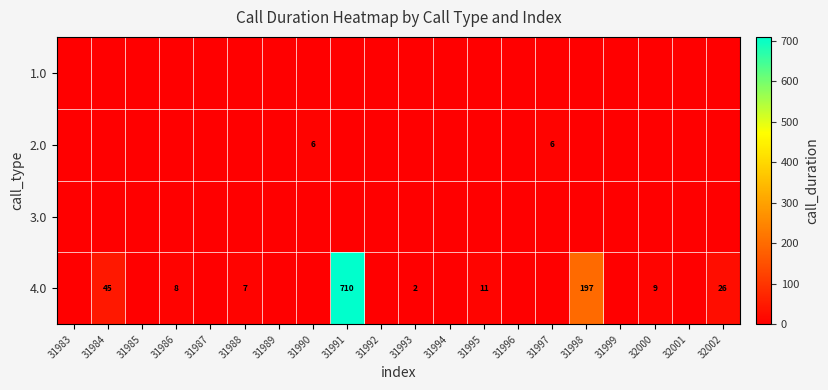

At how many categories does at least one series exceed 564?

1